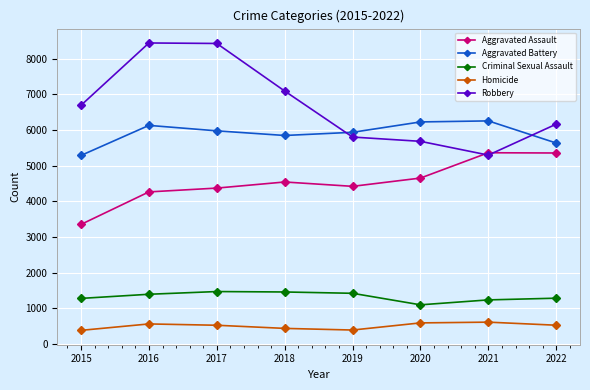

What is the value of the Robbery point at the 8th from the left?

6162